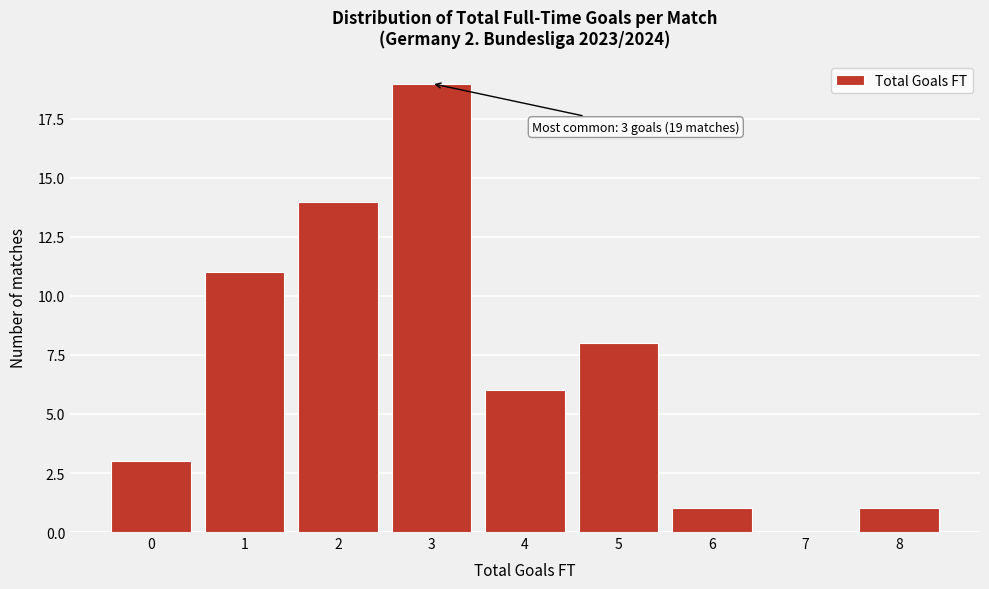

Reading right to left, transcribe all the data shown in this chart.

8=1	7=0	6=1	5=8	4=6	3=19	2=14	1=11	0=3